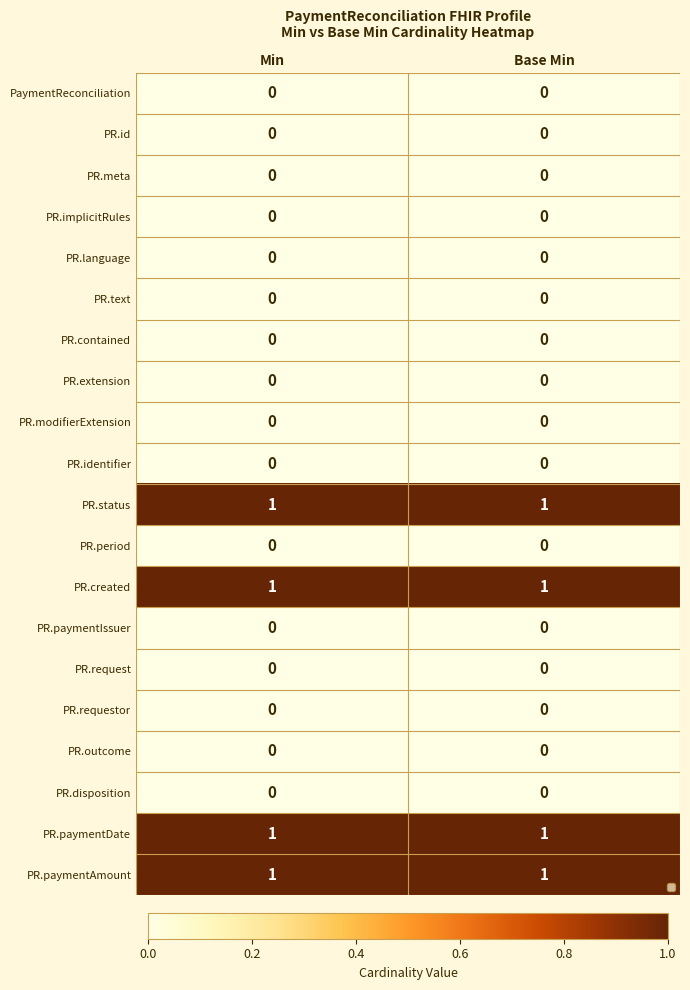

What is the total value across all series at Min?

4